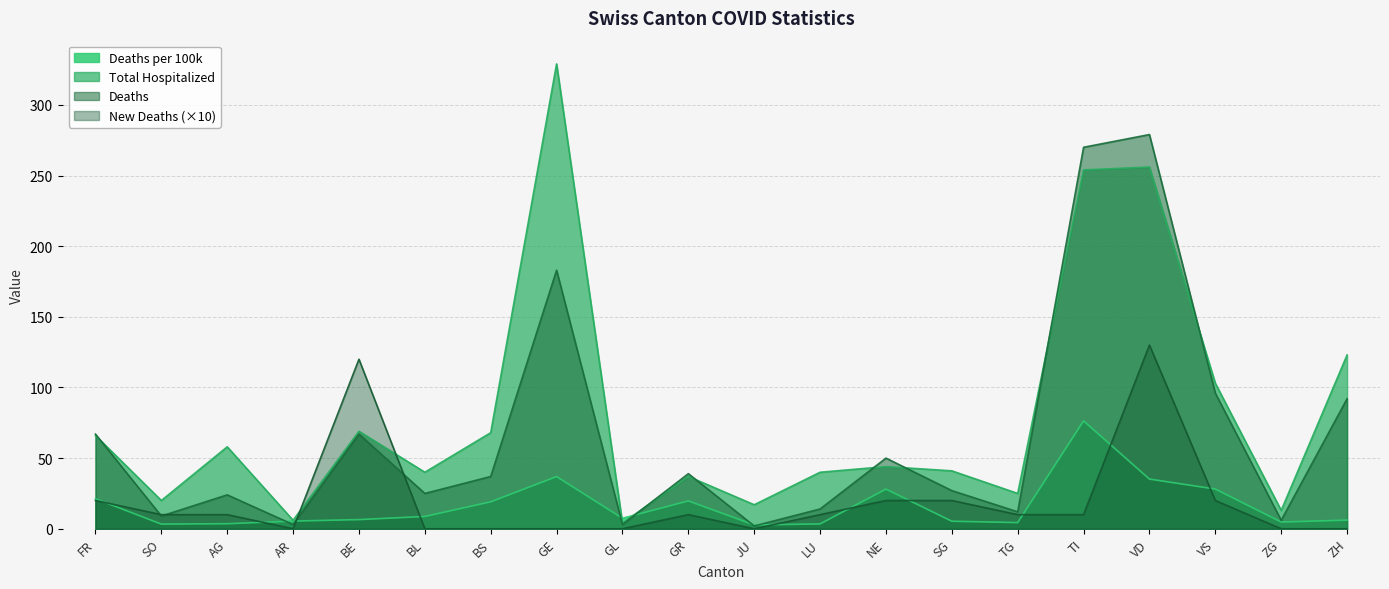

What is the lowest value of the deaths_per_100k series?

2.7